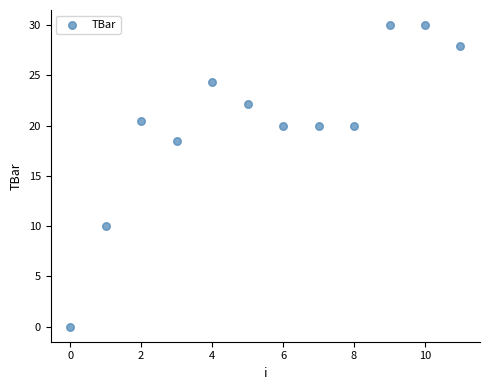

What is the average Y value?

20.3